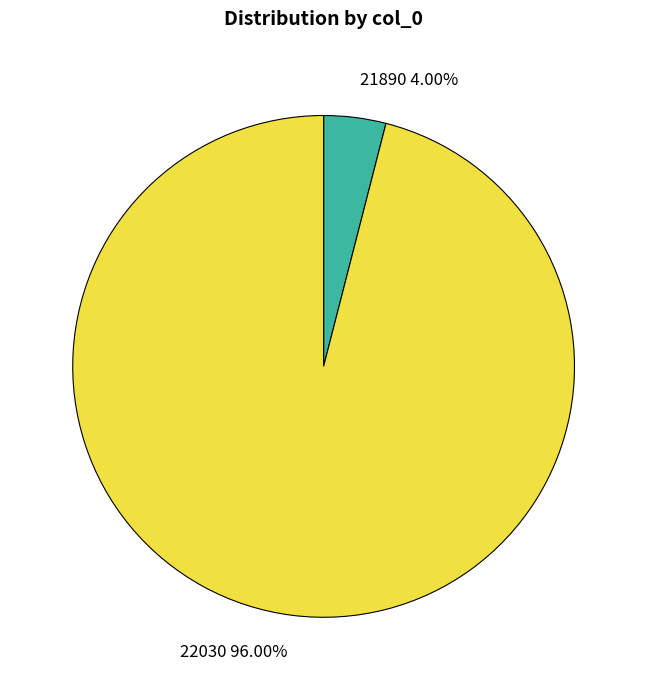

Combined, do 22030 and 21890 account for over 50%?

Yes